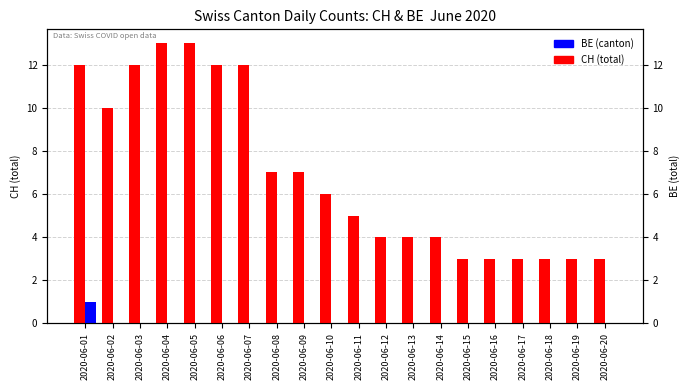

At which category is the sum across all series the highest?

2020-06-01